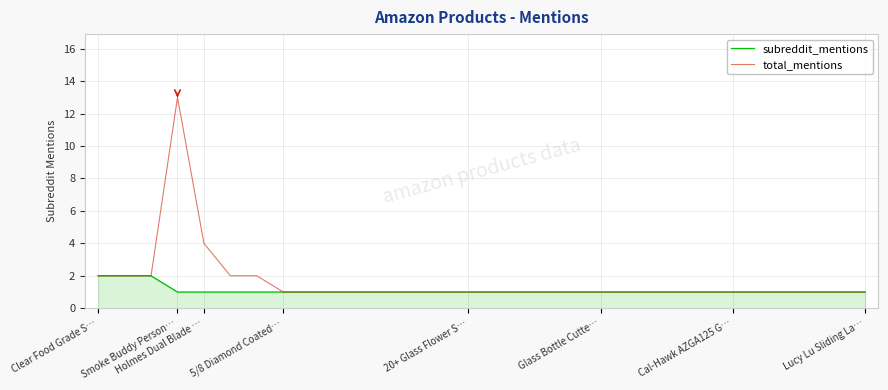

How many categories are shown in the chart?

30